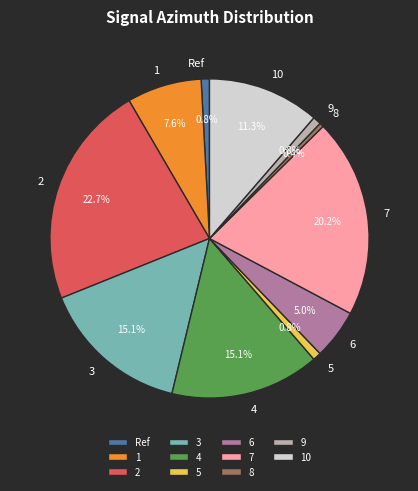

The 4 slice represents 8% of the pie. True or false?

False